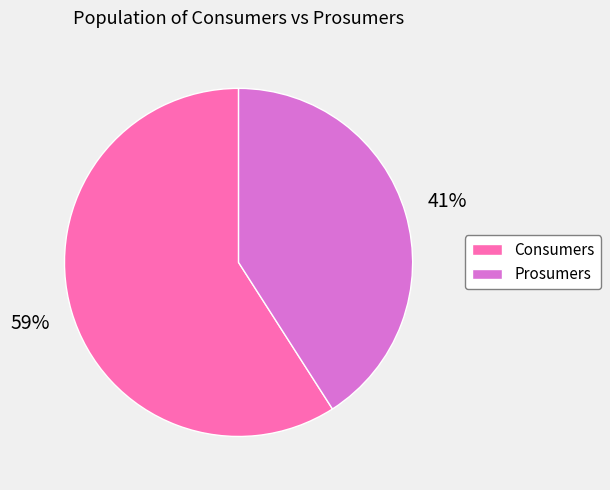

The Consumers slice represents 73% of the pie. True or false?

False